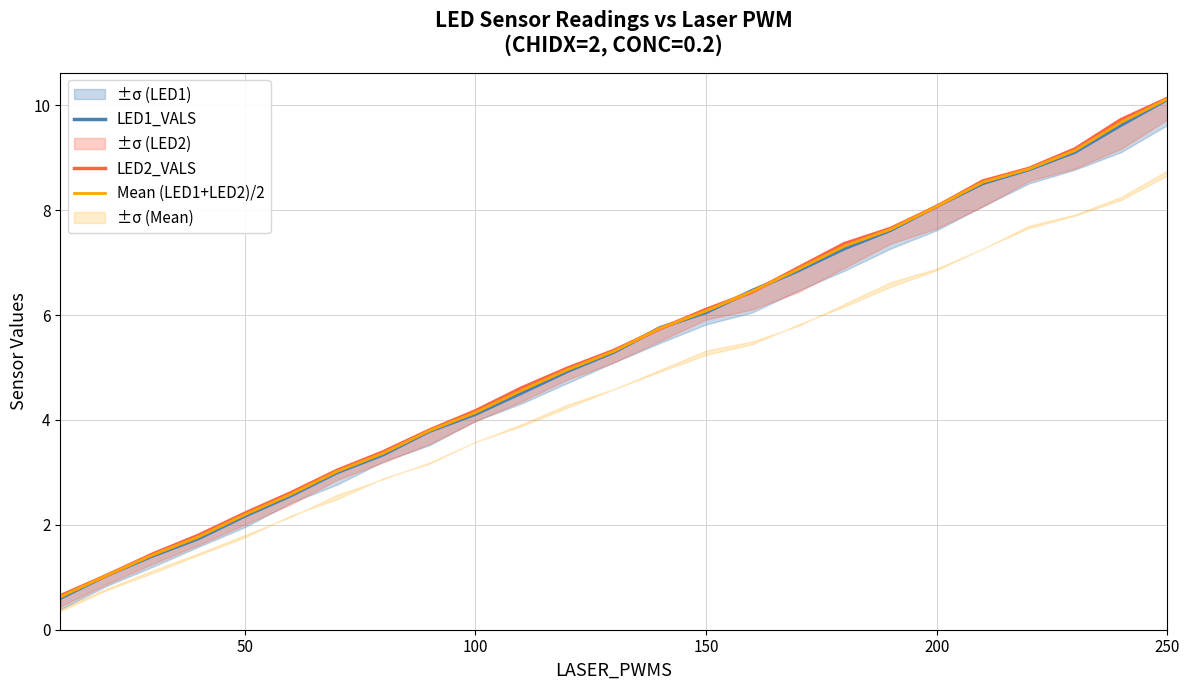

What is the sum of all LED1_VALS values?

132.7